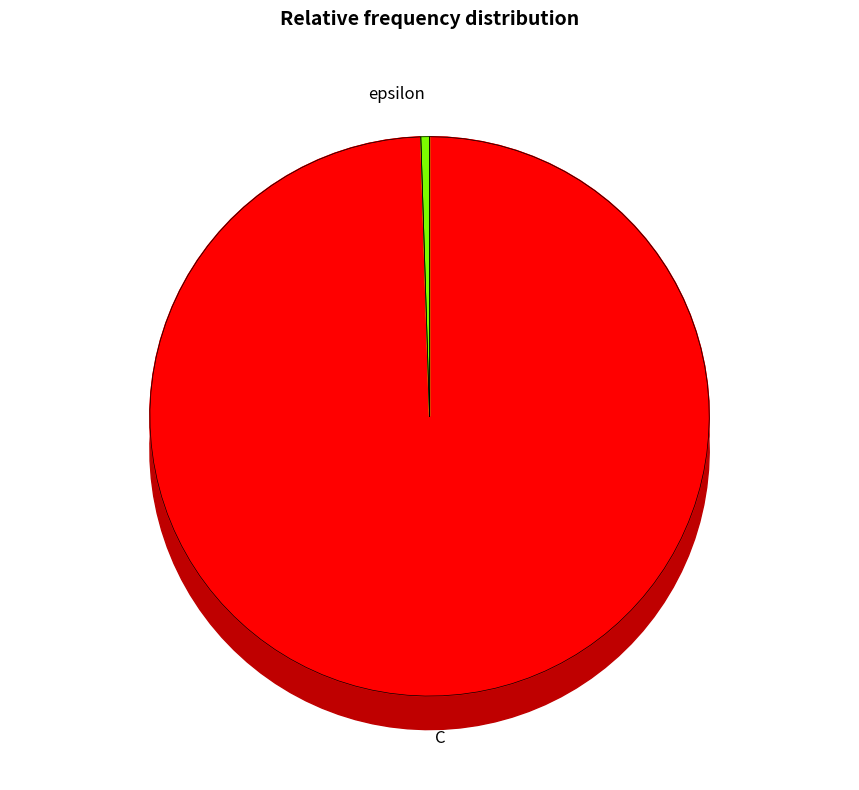

Rank the categories by value from lowest to highest.

epsilon, C